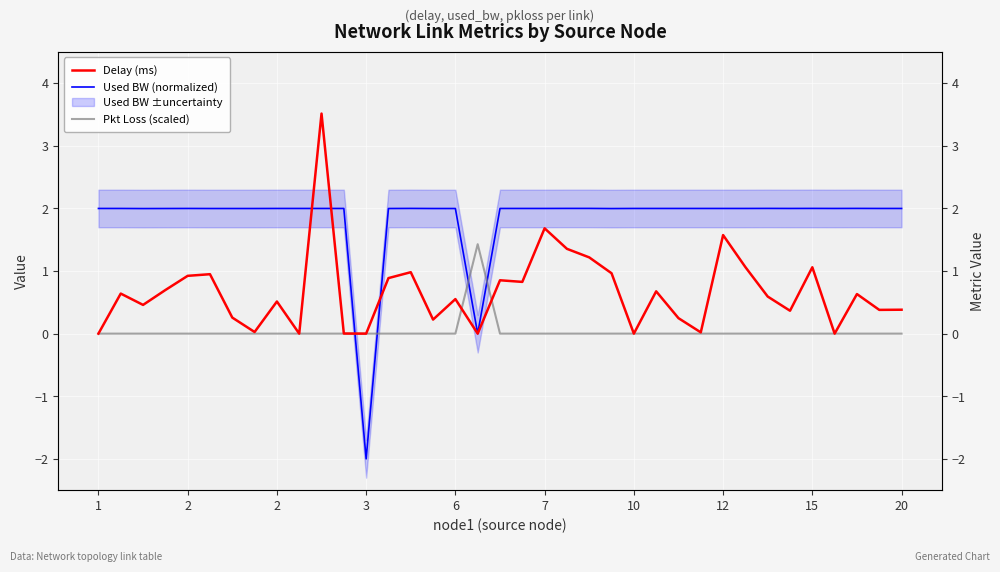

What is the sum of all Pkt Loss (scaled) values?

1.4